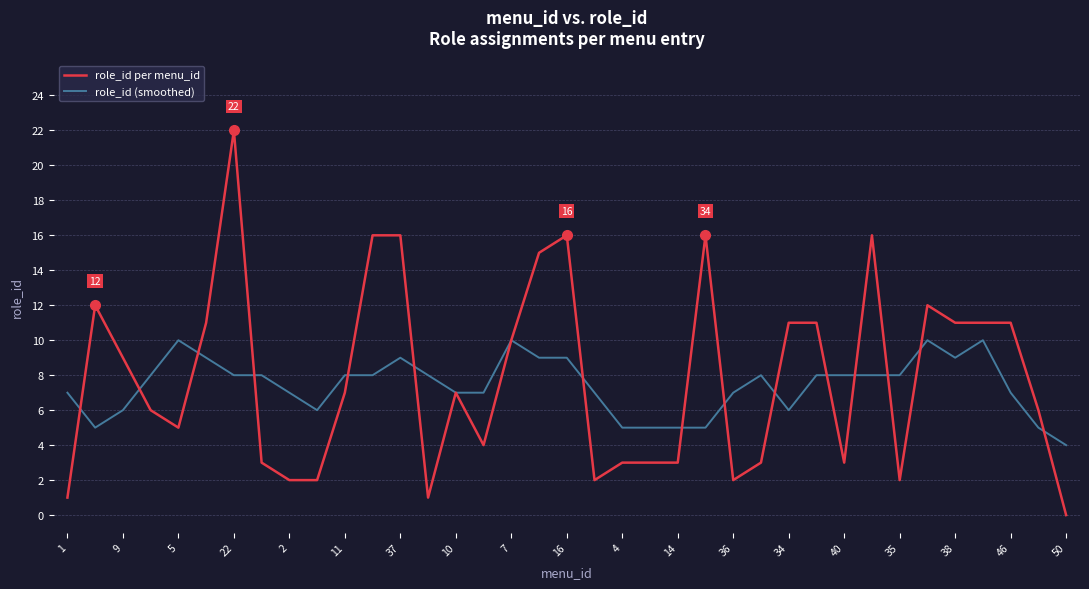

Which series has the largest range (max minus min)?

role_id per menu_id